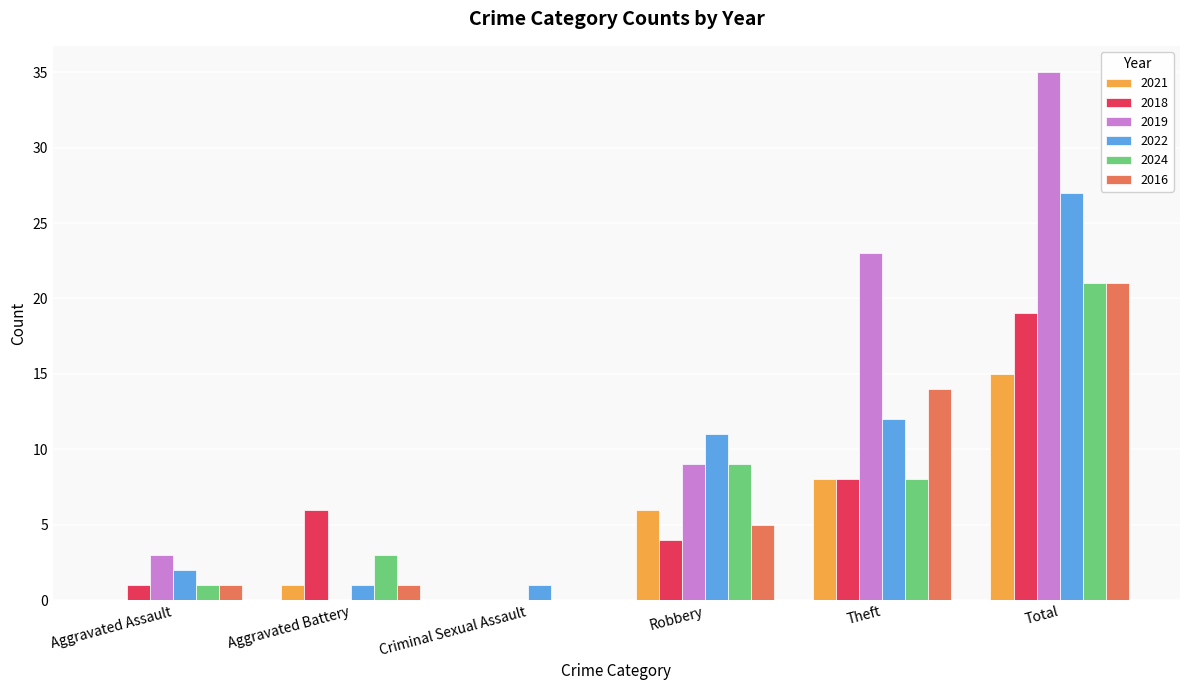

What is the greatest value displayed?

35